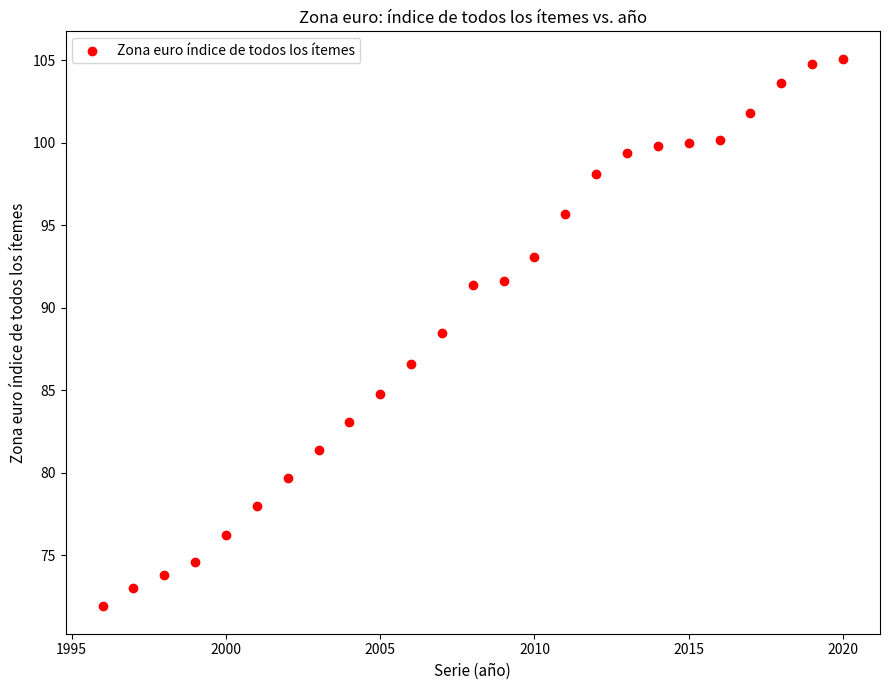

What is the range of Y values (max minus min)?

33.2